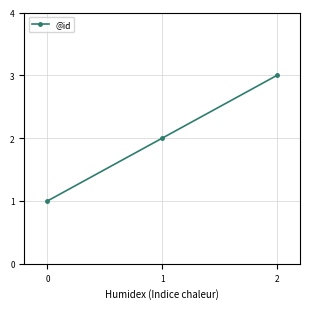

Reading right to left, list all the values displayed in this chart.

3	2	1